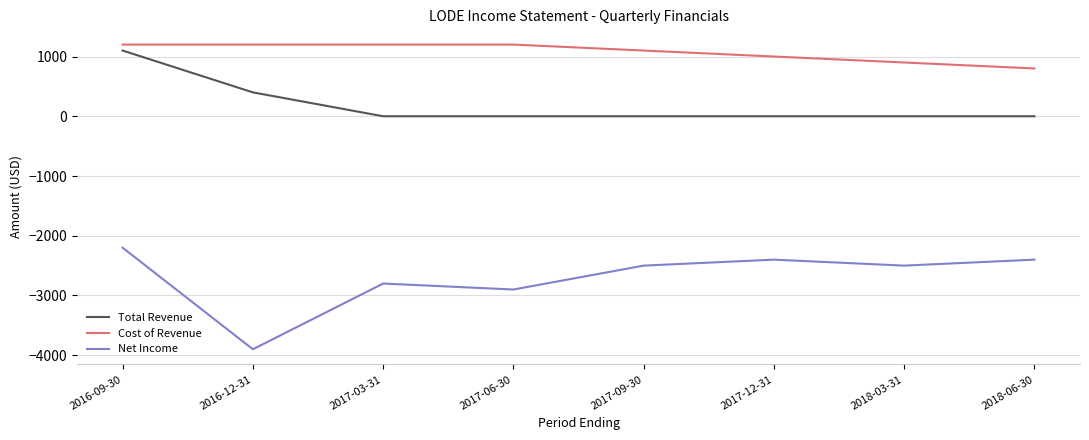

Reading left to right, what are all the values shown in this chart?

Total Revenue: 2016-09-30=1100	2016-12-31=400	2017-03-31=0	2017-06-30=0	2017-09-30=0	2017-12-31=0	2018-03-31=0	2018-06-30=0
Cost of Revenue: 2016-09-30=1200	2016-12-31=1200	2017-03-31=1200	2017-06-30=1200	2017-09-30=1100	2017-12-31=1000	2018-03-31=900	2018-06-30=800
Net Income: 2016-09-30=-2200	2016-12-31=-3900	2017-03-31=-2800	2017-06-30=-2900	2017-09-30=-2500	2017-12-31=-2400	2018-03-31=-2500	2018-06-30=-2400